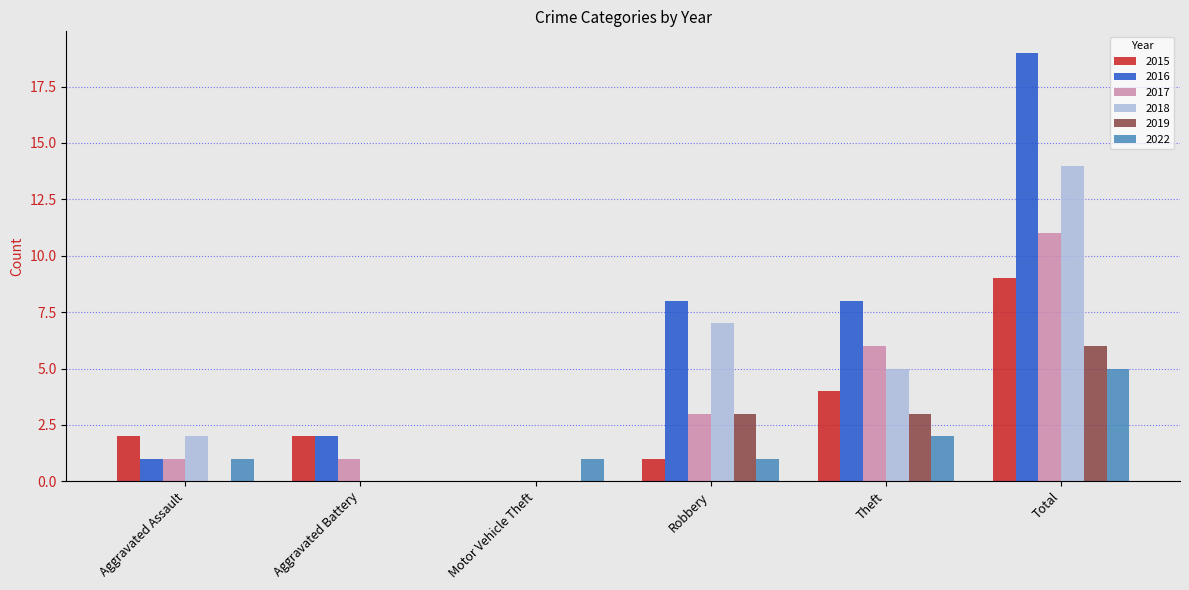

How many values in 2016 are above zero?

5